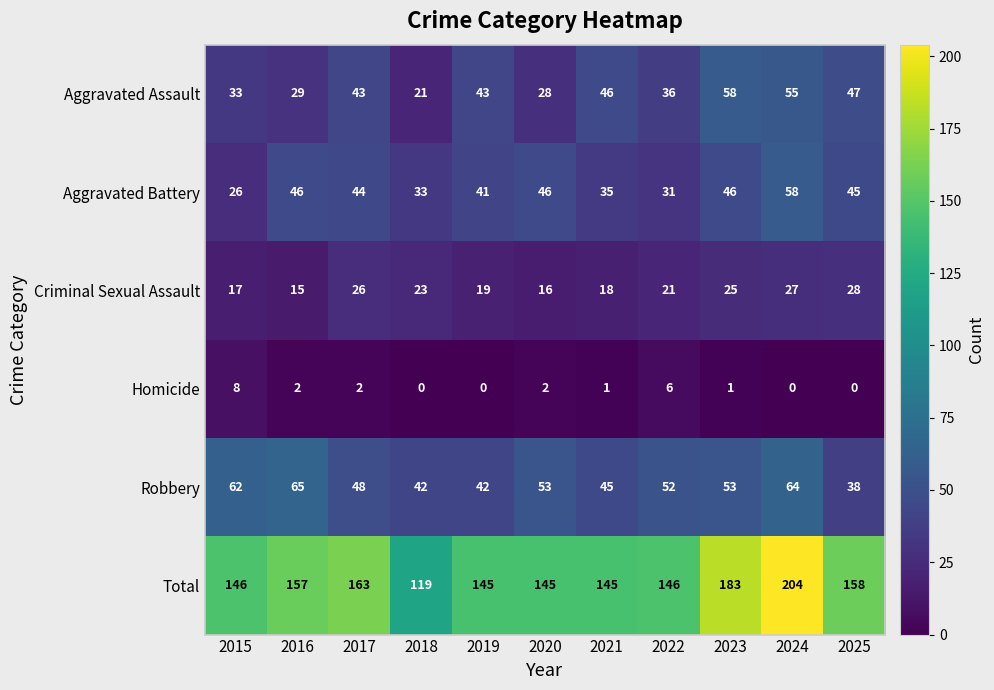

What is the difference between the maximum and second lowest values in the Aggravated Battery series?

27